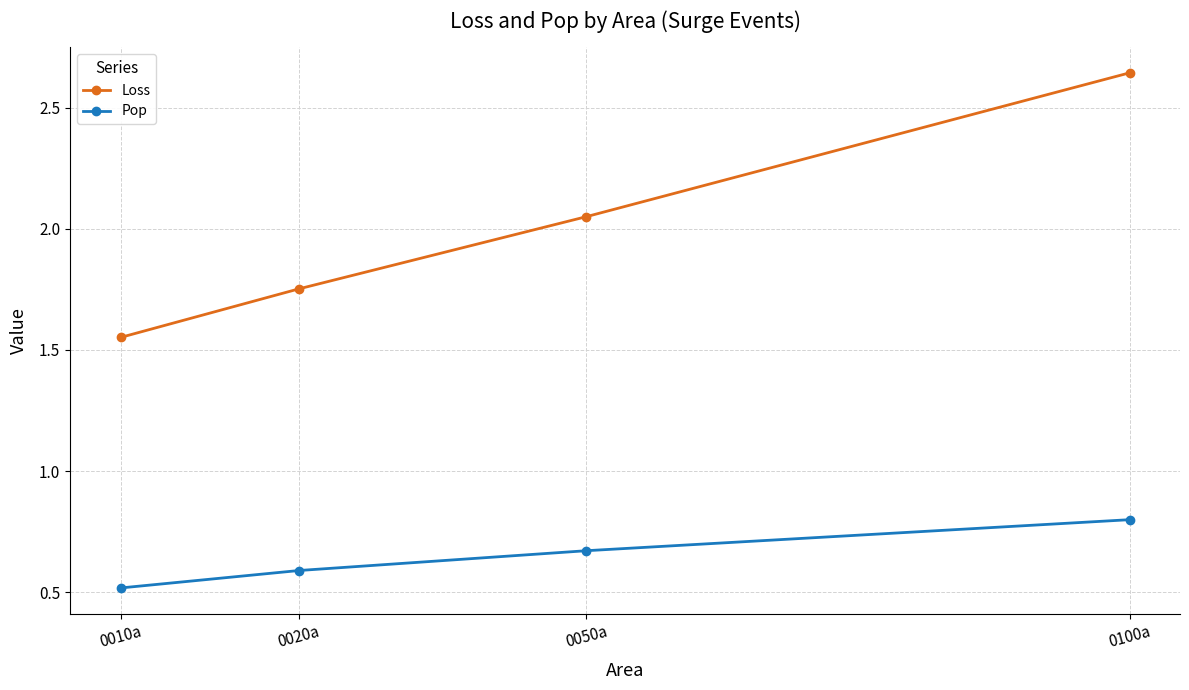

True or false: Loss and Pop cross at least once.

False